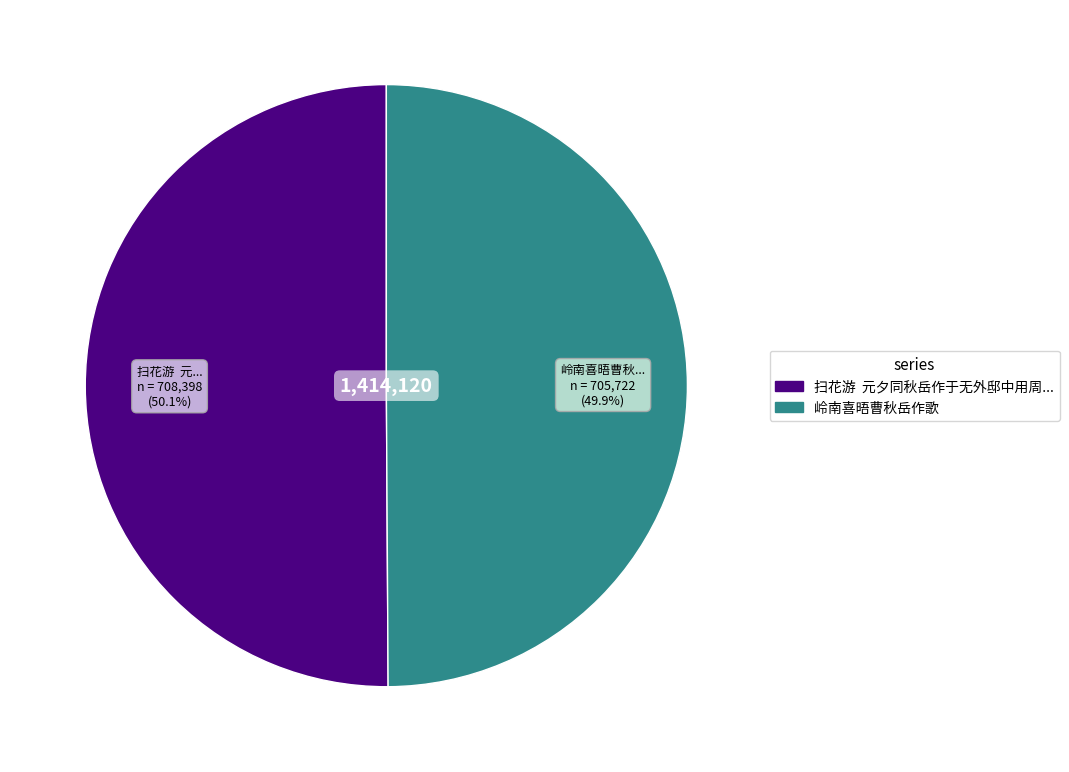

Is there any slice that represents more than half of the pie?

Yes